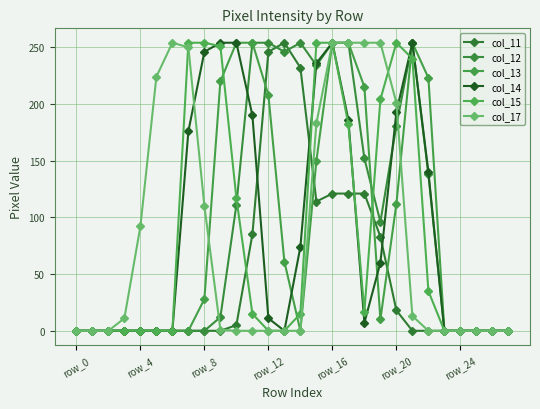

True or false: col_15 has more than 0 interior local peaks.

True